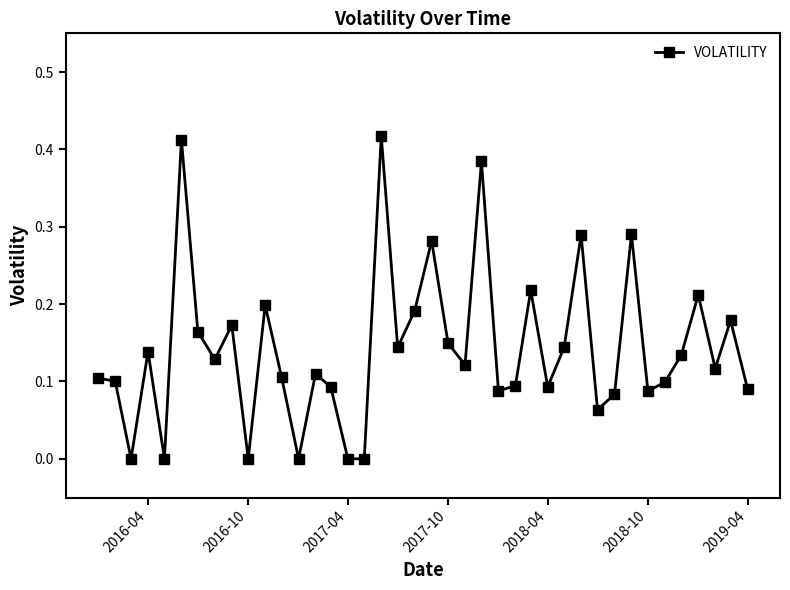

What is the sum of all values?

5.7